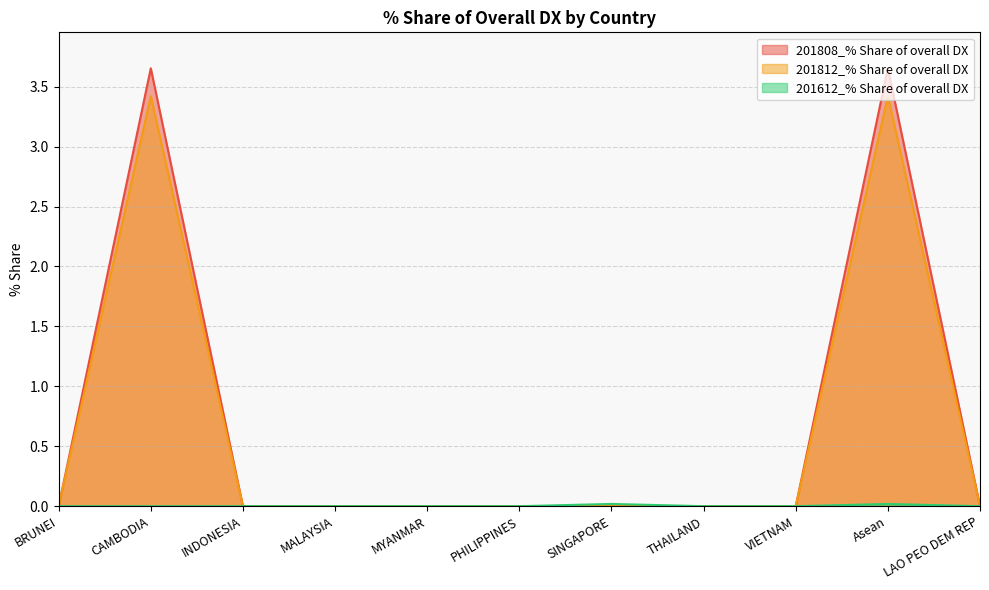

True or false: 201612_% Share of overall DX and 201808_% Share of overall DX cross at least once.

False